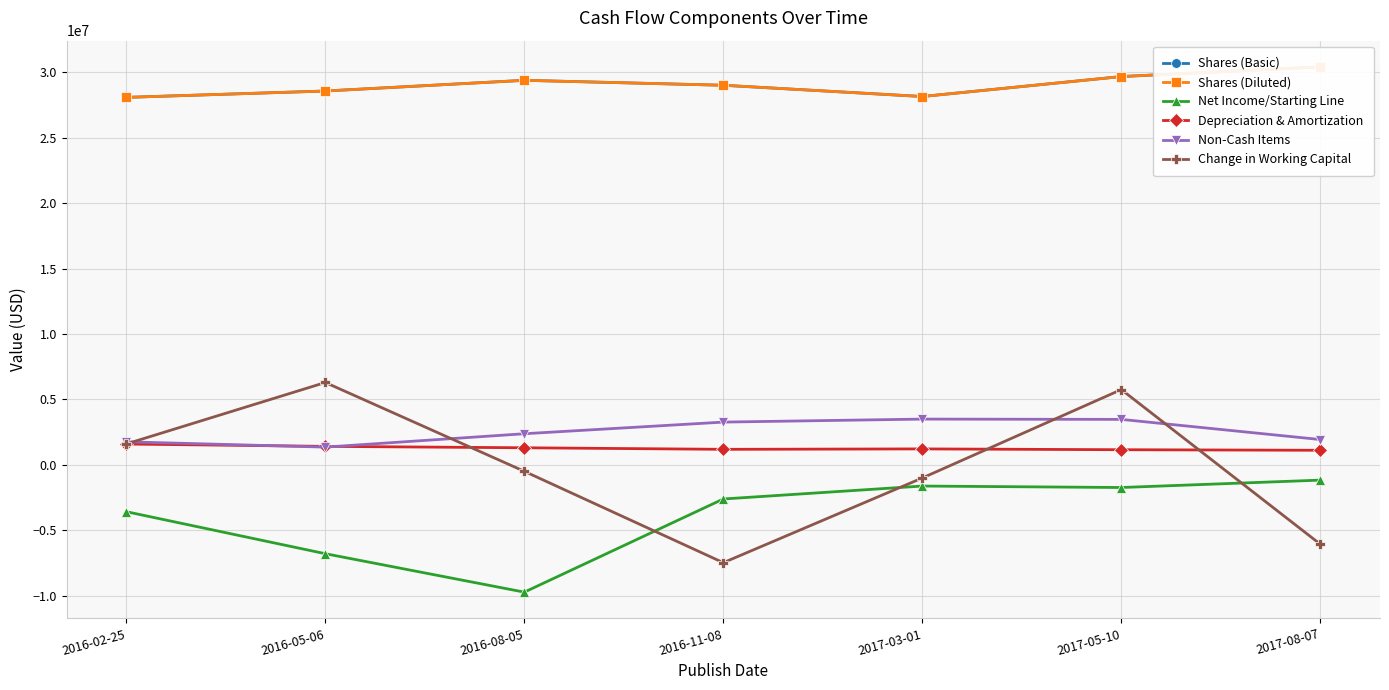

True or false: Non-Cash Items has a value of 1762000 at 2016-02-25.

True